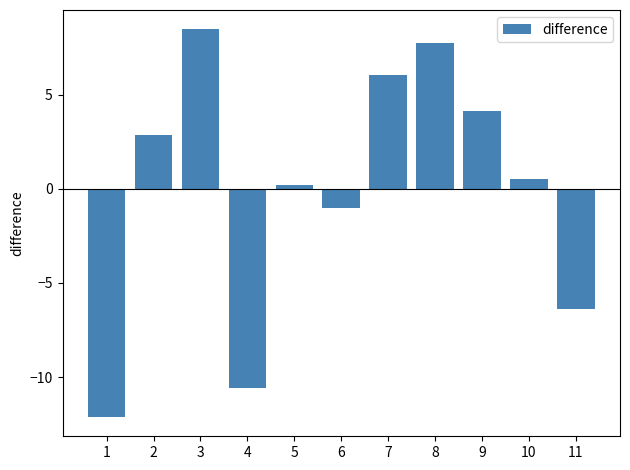

At which label is the value closest to -1?

6